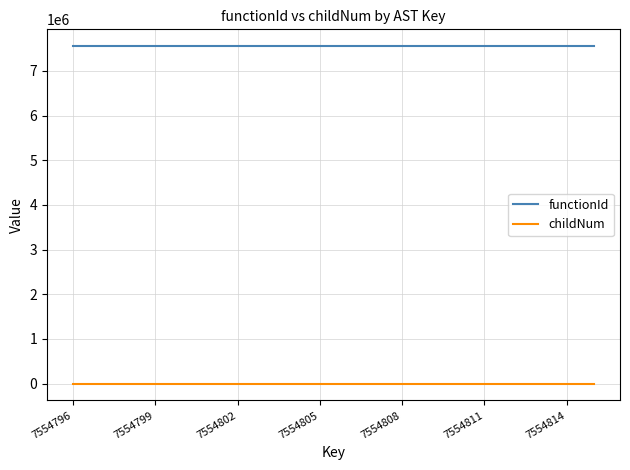

Which series has the largest range (max minus min)?

childNum